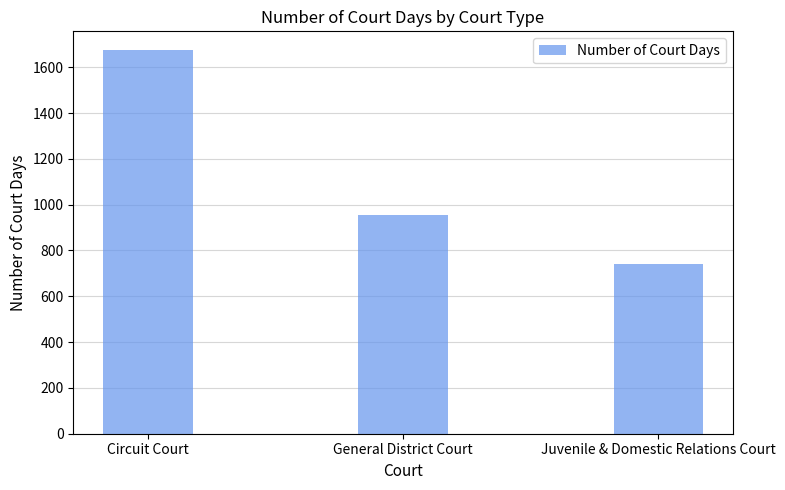

Which category has the lowest value across all series?

Juvenile & Domestic Relations Court